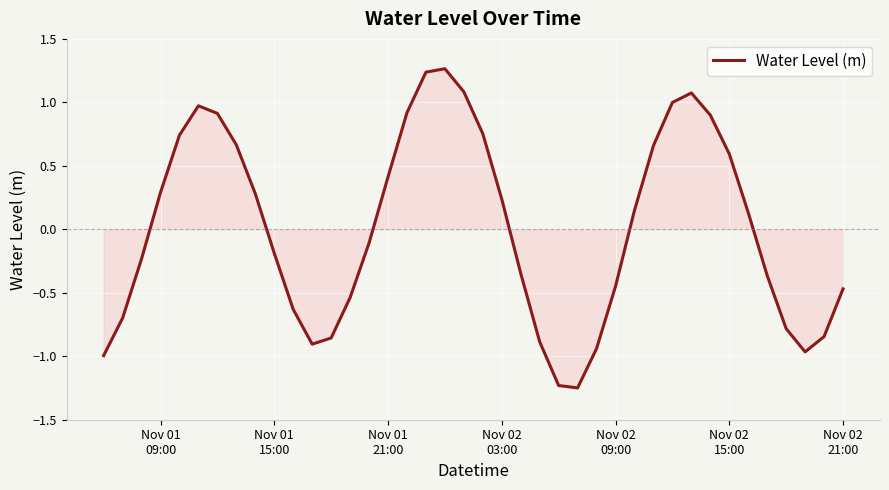

Does the chart have visible grid lines?

Yes